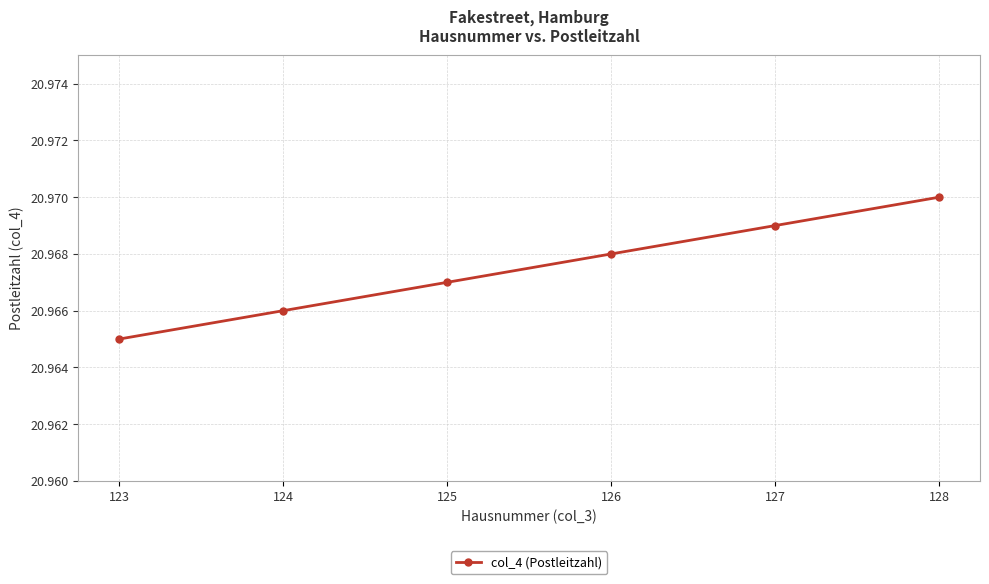

The chart shows a value of 14280 at 123. True or false?

False